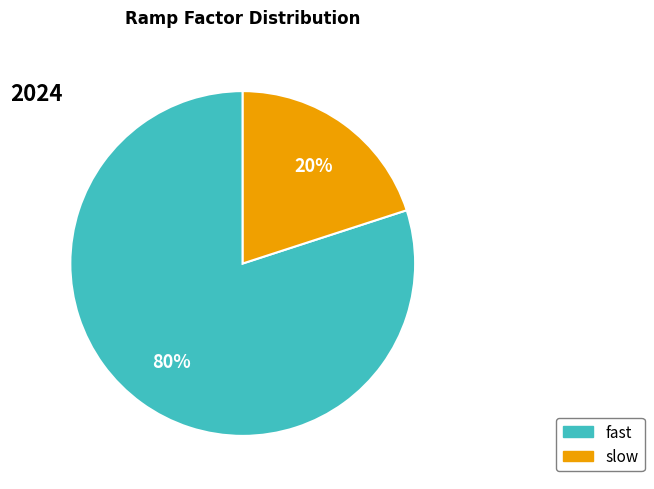

Which slice is the largest?

fast